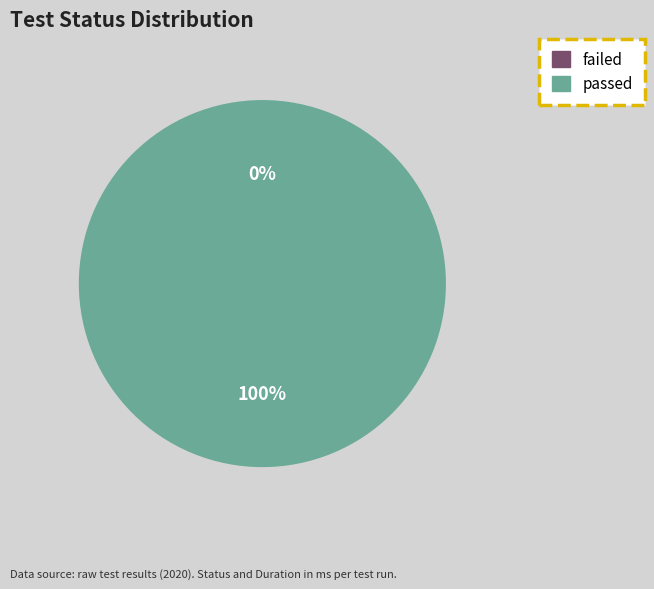

Count the number of slices in the pie.

2